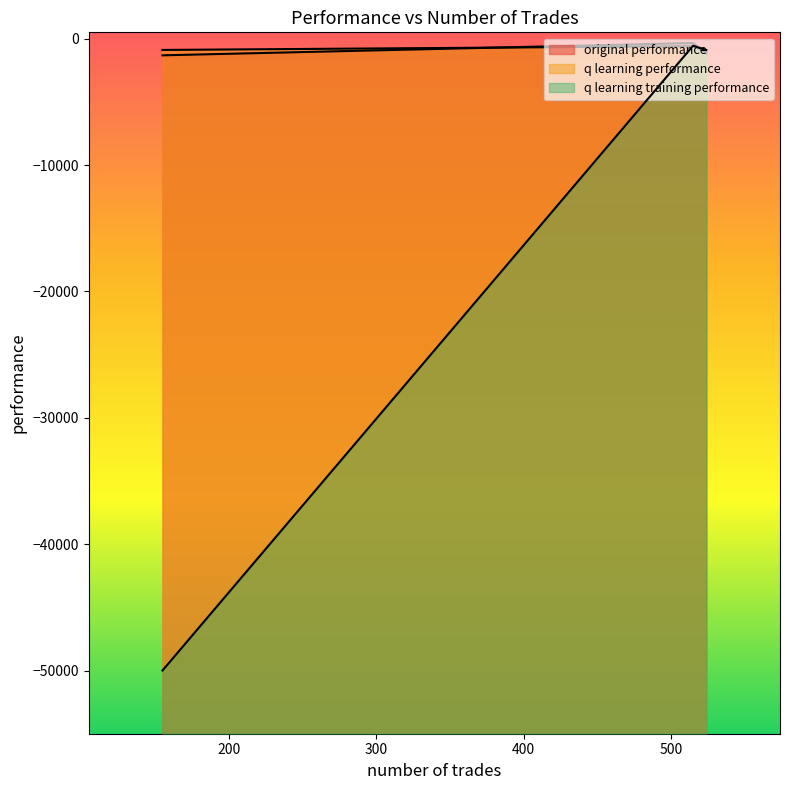

What is the difference between the q learning training performance values at 524 and 515?

331.0